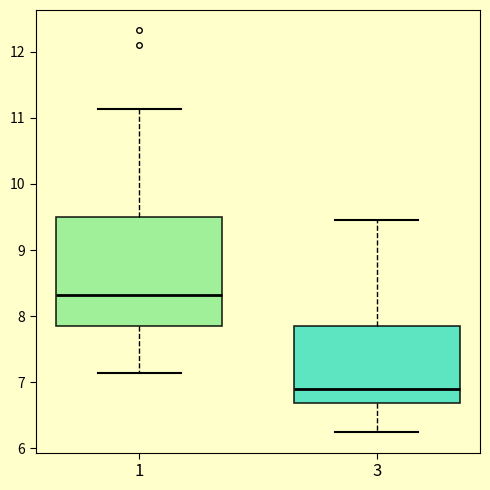

Reading left to right, transcribe this box plot: for each box, give where its median line is, the range the box spans, and where its two whiskers end, as read against the y-axis. The values are not printed on the chart, so give them approximately, as read against the axis.

1: median 8.3, box 7.9 to 9.5, whiskers 7.1 to 11.1
3: median 6.9, box 6.7 to 7.9, whiskers 6.2 to 9.5